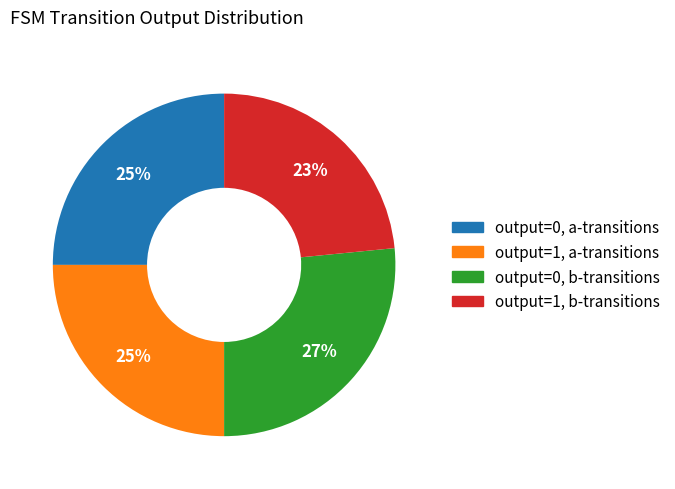

To the nearest percent, what is the average slice percentage?

25%